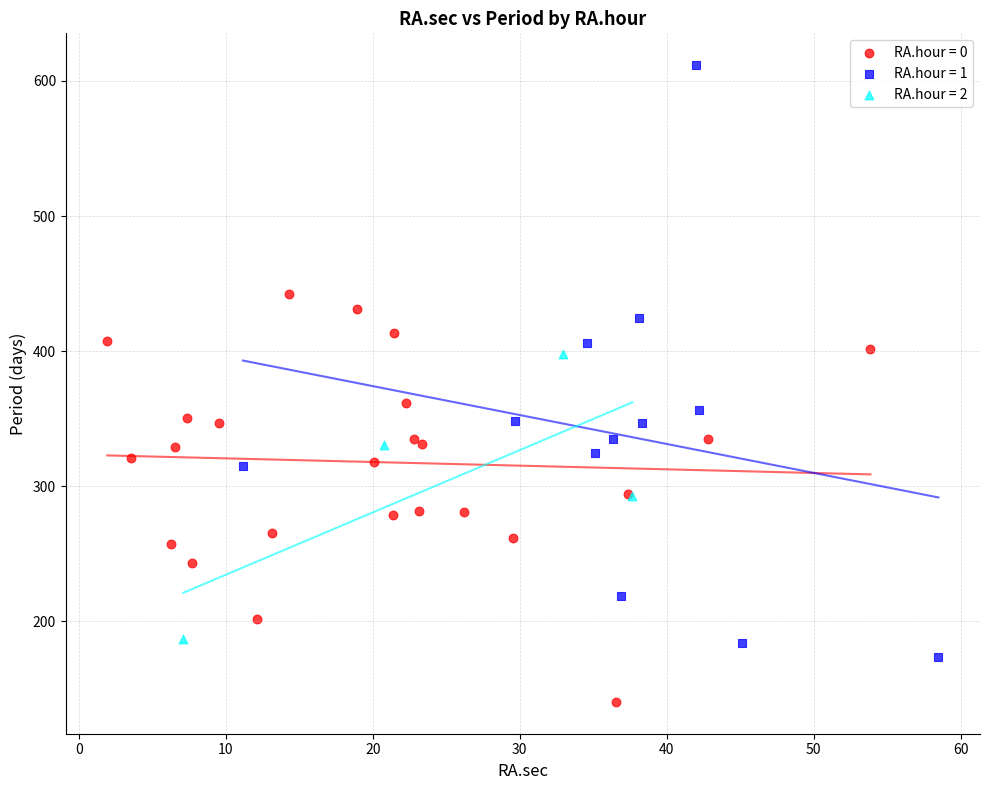

Which series reaches the maximum Y coordinate?

RA.hour = 1